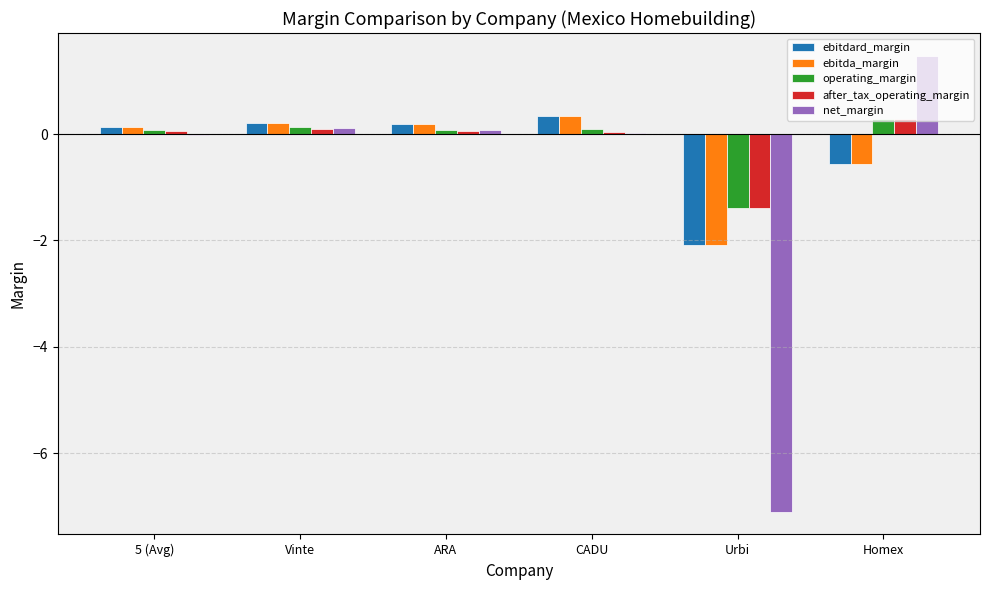

Count the number of categories in the chart.

6